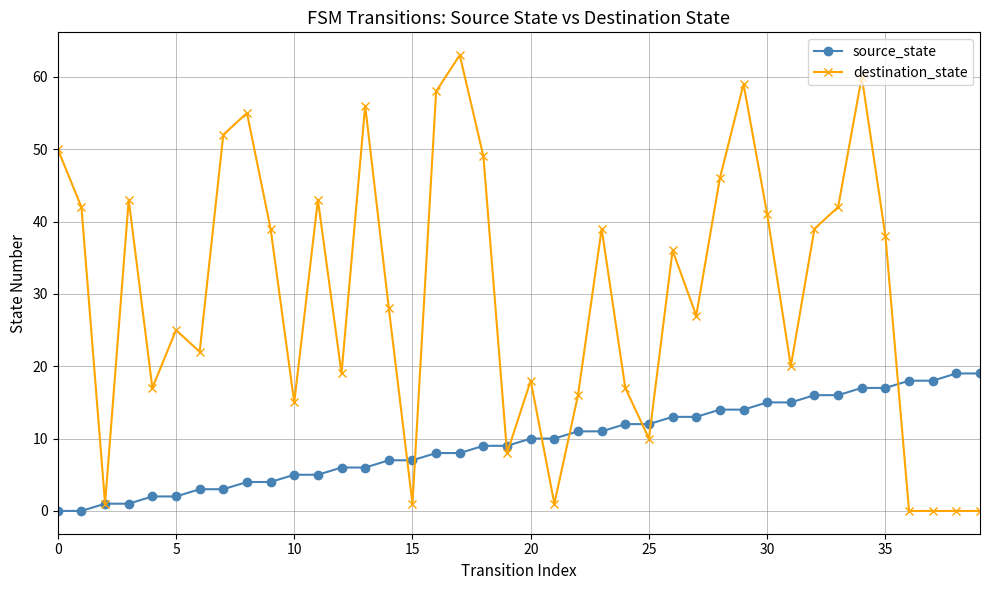

Count the number of data series in this chart.

2